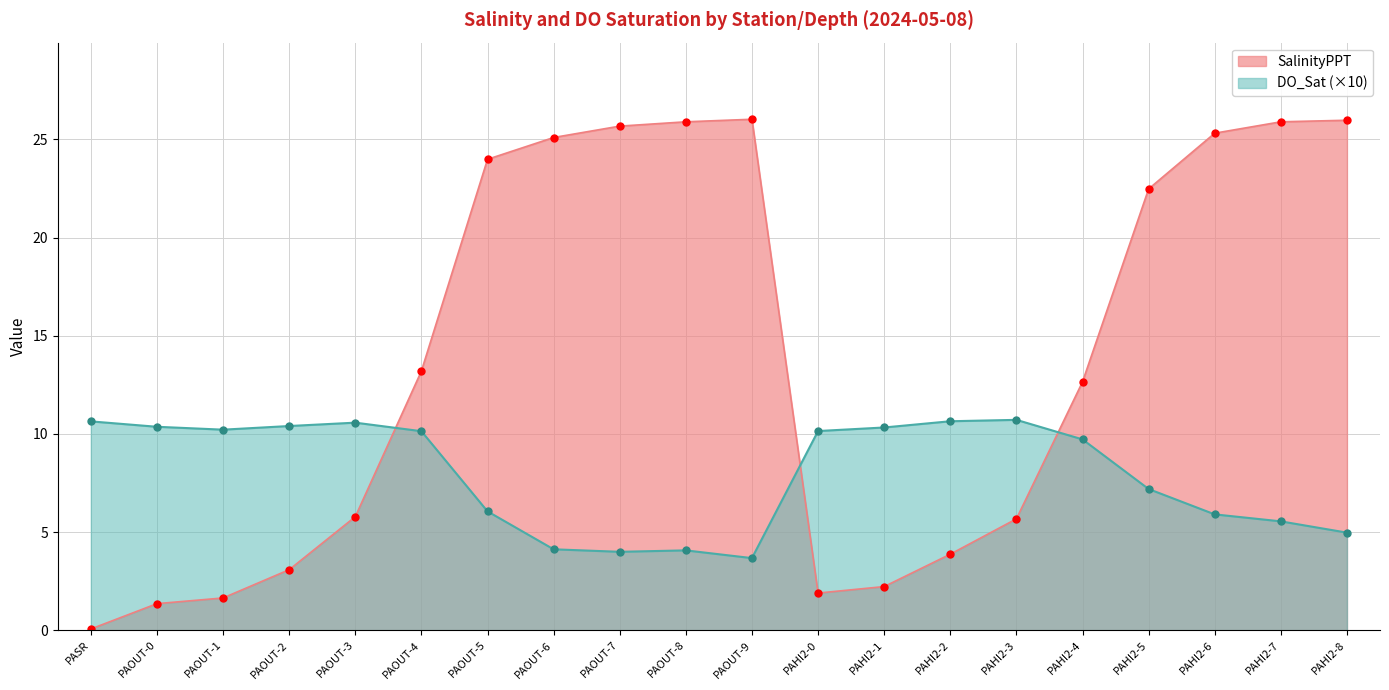

The value of DO_Sat at PAHI2-8 is 7.4. True or false?

False